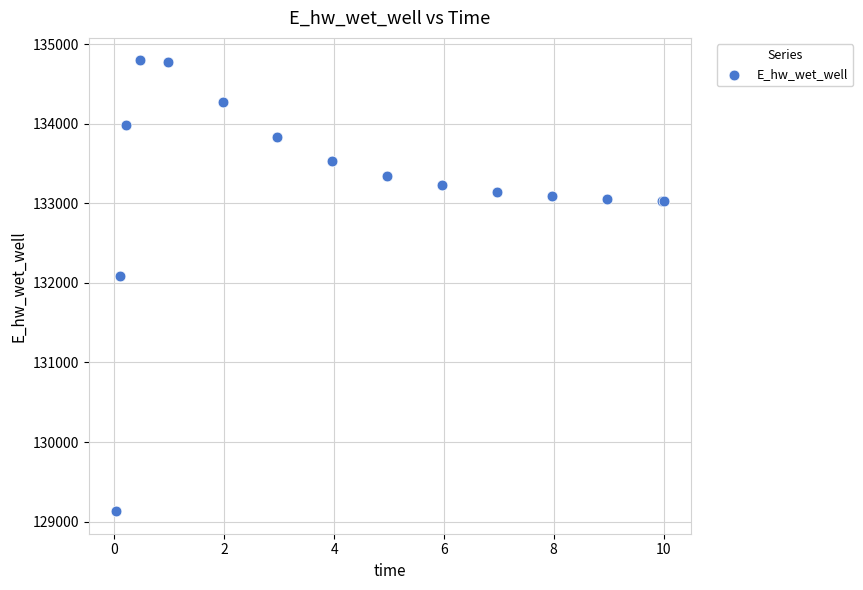

What Y value in the scatter plot is closest to 131962?

132086.3